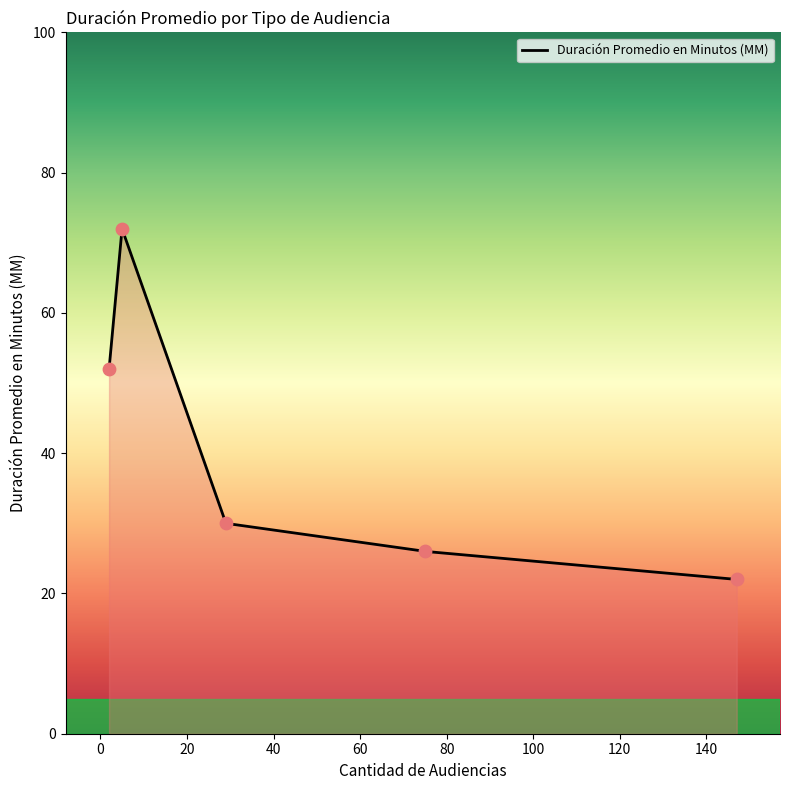

What is the ratio of the value at Citación A Audiencia De Juicio to the value at Continuación Audiencia Preparatoria?

0.6